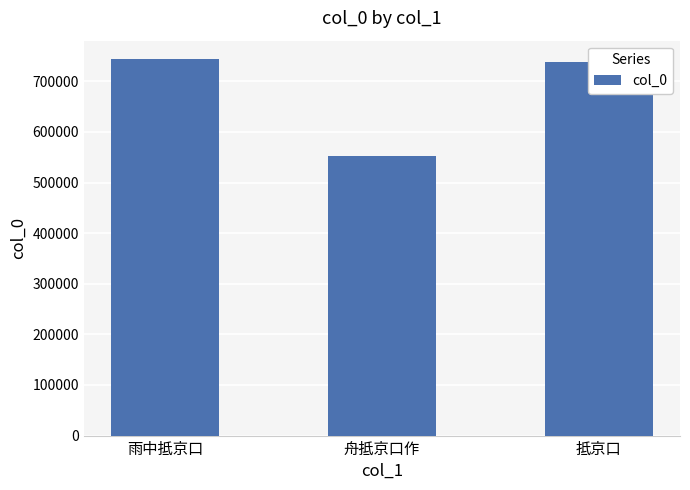

Which has a higher value, 舟抵京口作 or 雨中抵京口?

雨中抵京口